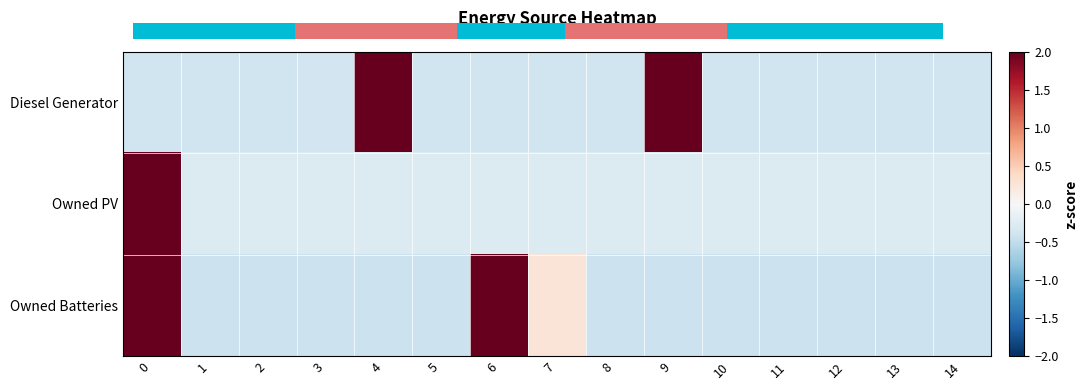

Reading right to left, extract all data points from this chart.

Diesel Generator: 14=-0.4	13=-0.4	12=-0.4	11=-0.4	10=-0.4	9=2.5	8=-0.4	7=-0.4	6=-0.4	5=-0.4	4=2.5	3=-0.4	2=-0.4	1=-0.4	0=-0.4
Owned PV: 14=-0.3	13=-0.3	12=-0.3	11=-0.3	10=-0.3	9=-0.3	8=-0.3	7=-0.3	6=-0.3	5=-0.3	4=-0.3	3=-0.3	2=-0.3	1=-0.3	0=3.7
Owned Batteries: 14=-0.4	13=-0.4	12=-0.4	11=-0.4	10=-0.4	9=-0.4	8=-0.4	7=0.3	6=2.1	5=-0.4	4=-0.4	3=-0.4	2=-0.4	1=-0.4	0=2.8